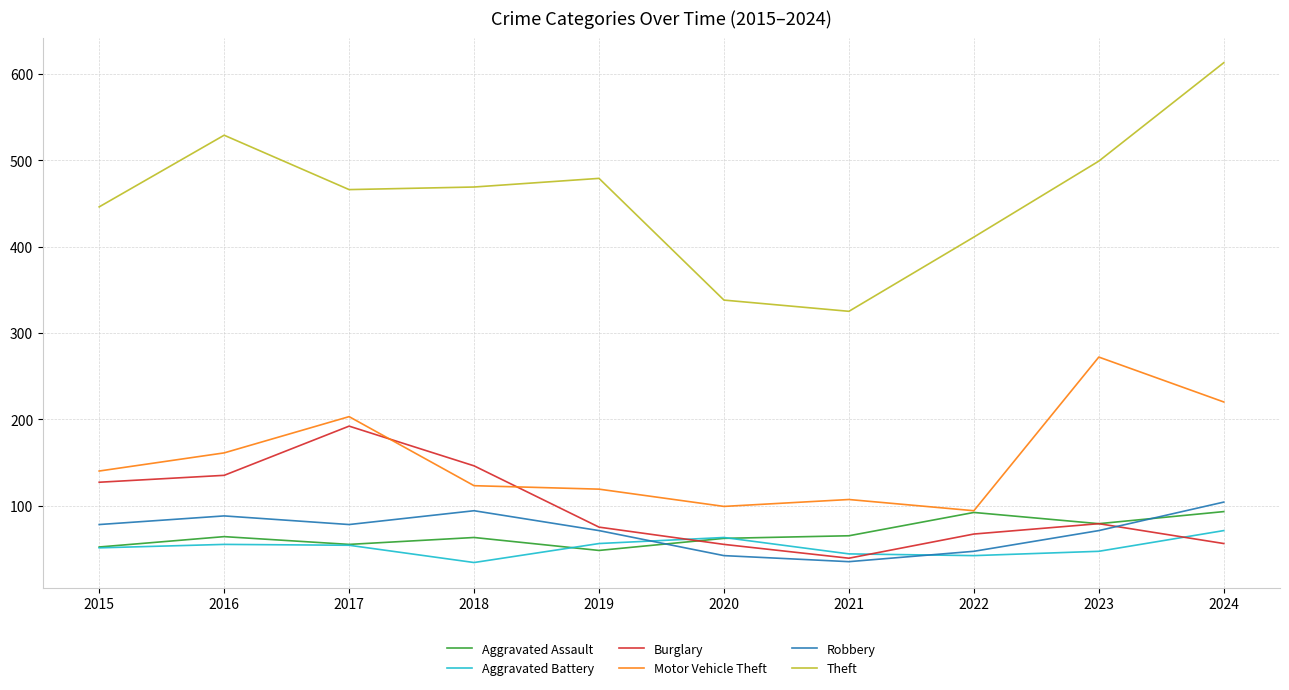

What is the highest value of the Robbery series?

104